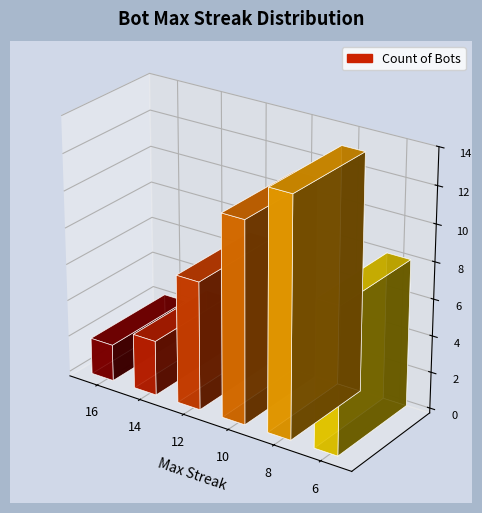

What is the value of the 5th bar from the left?

13